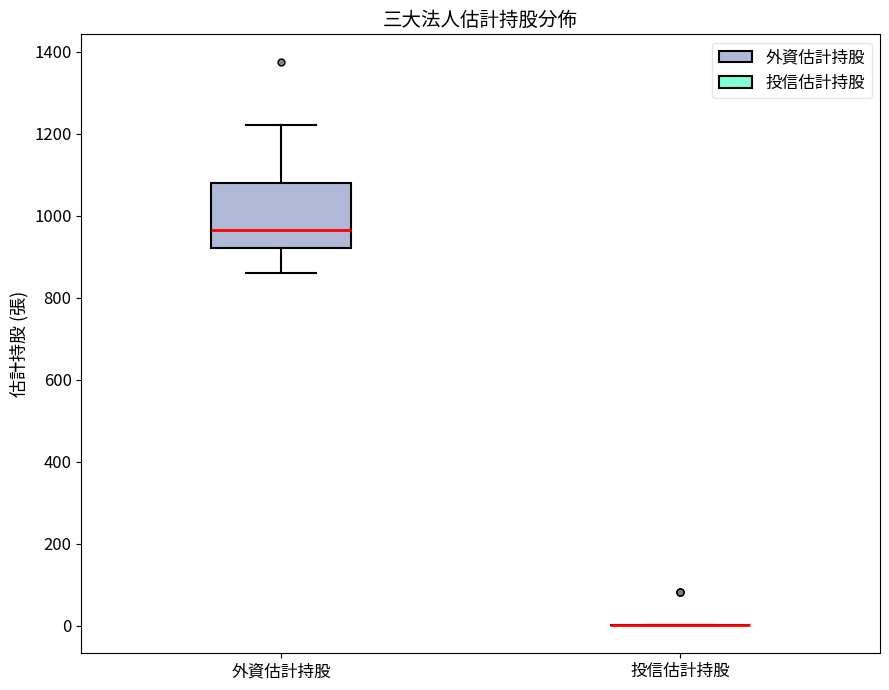

Comparing the boxes themselves (not the whiskers), which one is the tallest?

外資估計持股